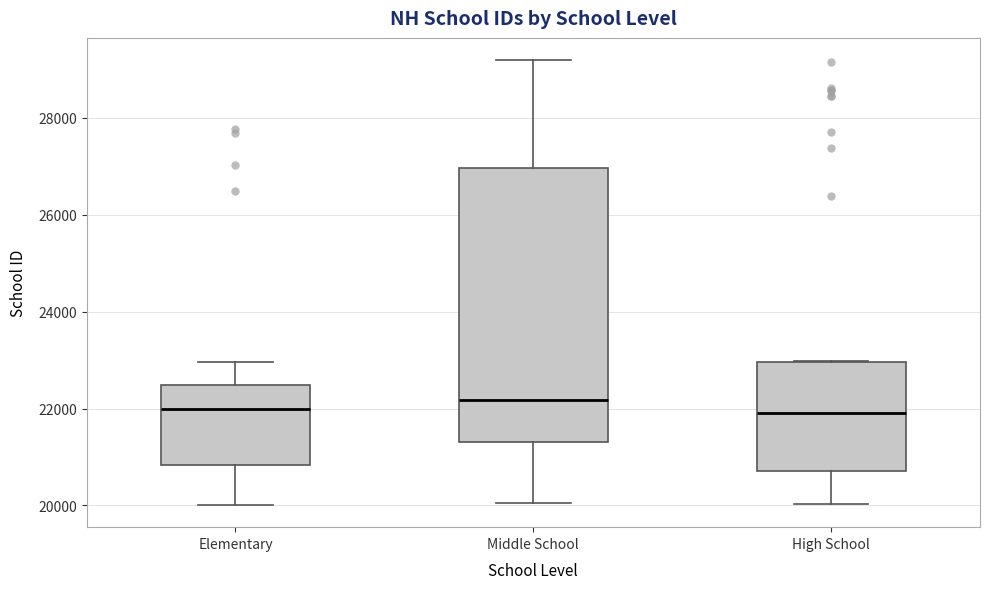

Where does the median line of the box for Middle School sit on the y-axis? The values are not printed on the chart, so give them approximately, as read against the axis.

22200